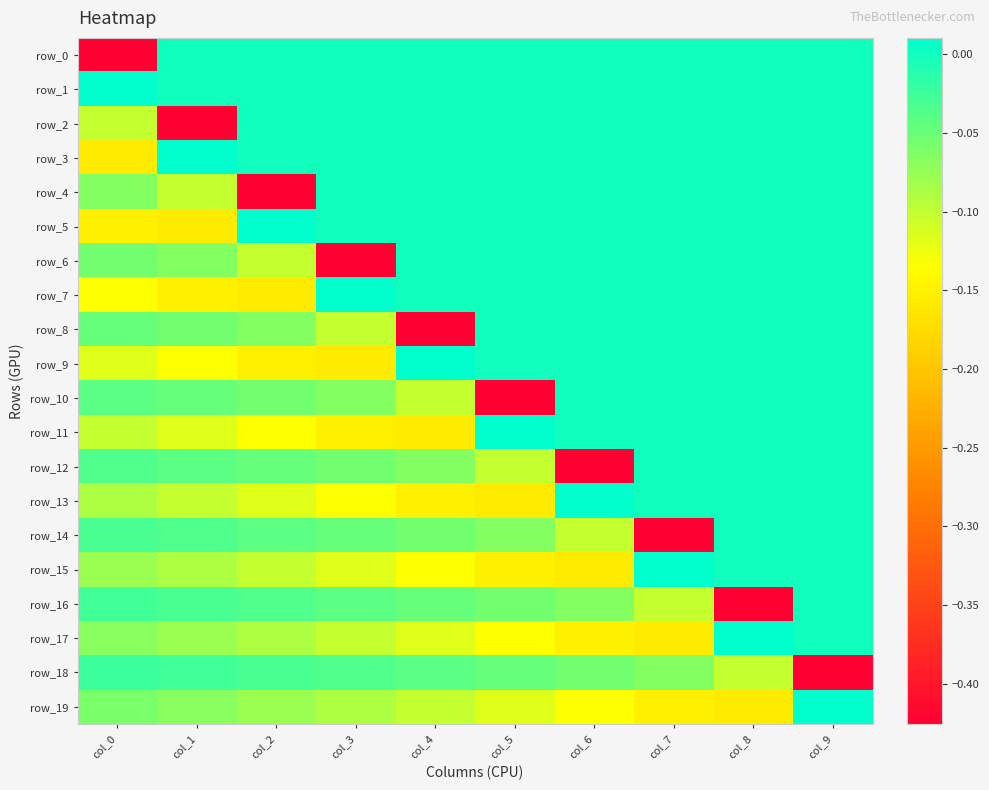

Reading left to right, what are all the values shown in this chart?

row_0: -0.4	0.0	0.0	0.0	0.0	0.0	0.0	0.0	0.0	0.0
row_1: 0.0	0.0	0.0	0.0	0.0	0.0	0.0	0.0	0.0	0.0
row_2: -0.1	-0.4	0.0	0.0	0.0	0.0	0.0	0.0	0.0	0.0
row_3: -0.2	0.0	0.0	0.0	0.0	0.0	0.0	0.0	0.0	0.0
row_4: -0.1	-0.1	-0.4	0.0	0.0	0.0	0.0	0.0	0.0	0.0
row_5: -0.2	-0.2	0.0	0.0	0.0	0.0	0.0	0.0	0.0	0.0
row_6: -0.1	-0.1	-0.1	-0.4	0.0	0.0	0.0	0.0	0.0	0.0
row_7: -0.1	-0.2	-0.2	0.0	0.0	0.0	0.0	0.0	0.0	0.0
row_8: -0.0	-0.1	-0.1	-0.1	-0.4	0.0	0.0	0.0	0.0	0.0
row_9: -0.1	-0.1	-0.2	-0.2	0.0	0.0	0.0	0.0	0.0	0.0
row_10: -0.0	-0.0	-0.1	-0.1	-0.1	-0.4	0.0	0.0	0.0	0.0
row_11: -0.1	-0.1	-0.1	-0.2	-0.2	0.0	0.0	0.0	0.0	0.0
row_12: -0.0	-0.0	-0.0	-0.1	-0.1	-0.1	-0.4	0.0	0.0	0.0
row_13: -0.1	-0.1	-0.1	-0.1	-0.2	-0.2	0.0	0.0	0.0	0.0
row_14: -0.0	-0.0	-0.0	-0.0	-0.1	-0.1	-0.1	-0.4	0.0	0.0
row_15: -0.1	-0.1	-0.1	-0.1	-0.1	-0.2	-0.2	0.0	0.0	0.0
row_16: -0.0	-0.0	-0.0	-0.0	-0.0	-0.1	-0.1	-0.1	-0.4	0.0
row_17: -0.1	-0.1	-0.1	-0.1	-0.1	-0.1	-0.2	-0.2	0.0	0.0
row_18: -0.0	-0.0	-0.0	-0.0	-0.0	-0.0	-0.1	-0.1	-0.1	-0.4
row_19: -0.1	-0.1	-0.1	-0.1	-0.1	-0.1	-0.1	-0.2	-0.2	0.0